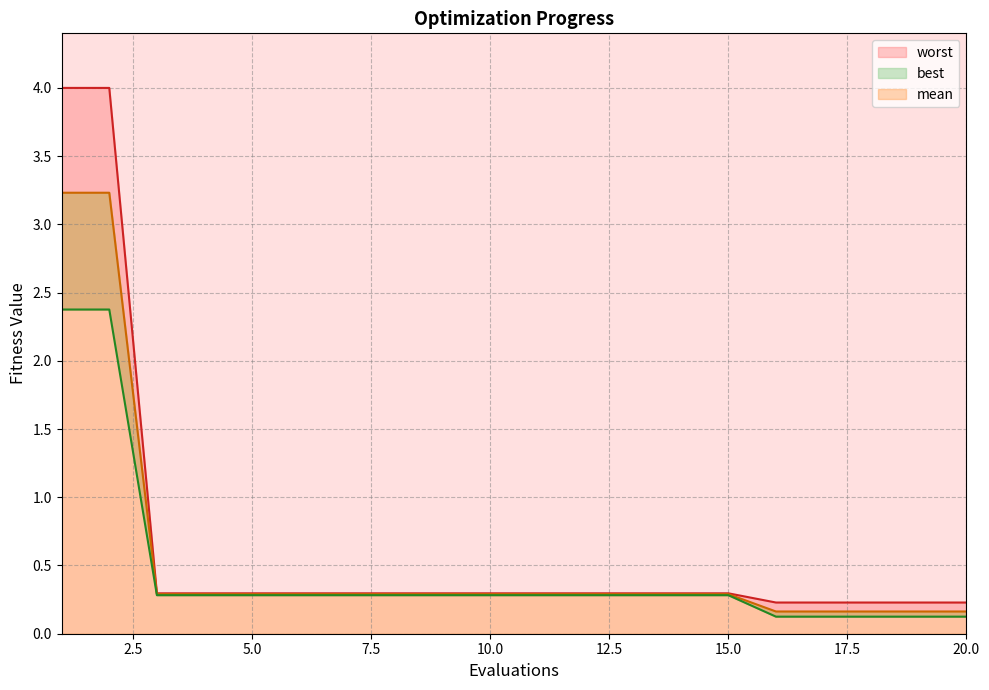

What is the difference between the best values at 1 and 16?

2.3